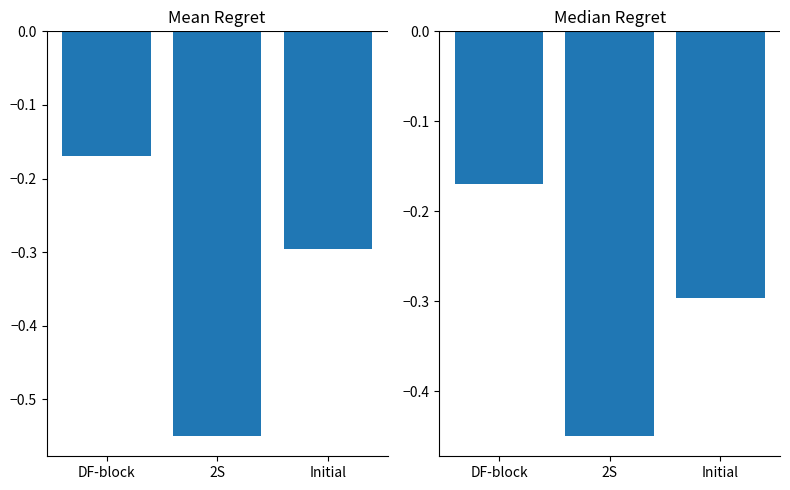

What is the total value across all series at 2S?

-1.0